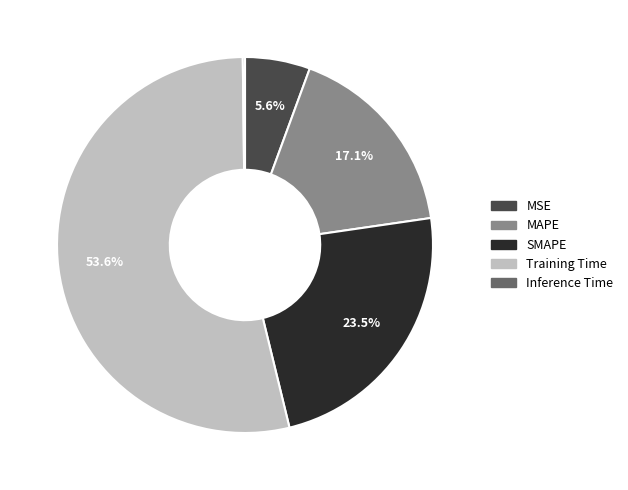

How much of the chart is everything except MAPE?

82.9%